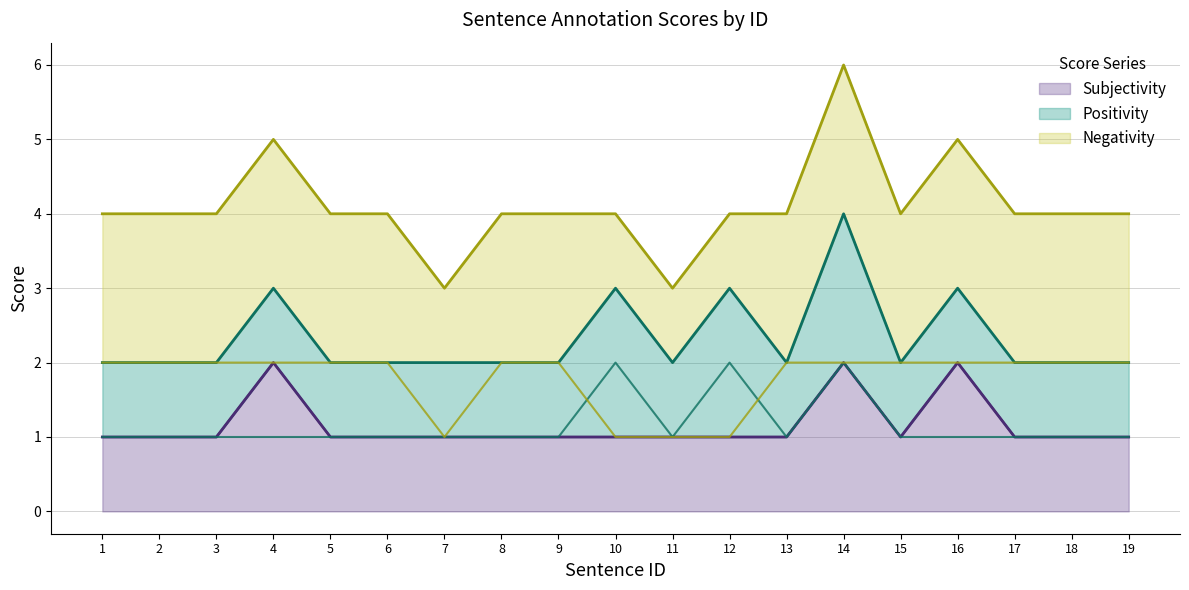

The value of Negativity at 7 is 1. True or false?

True